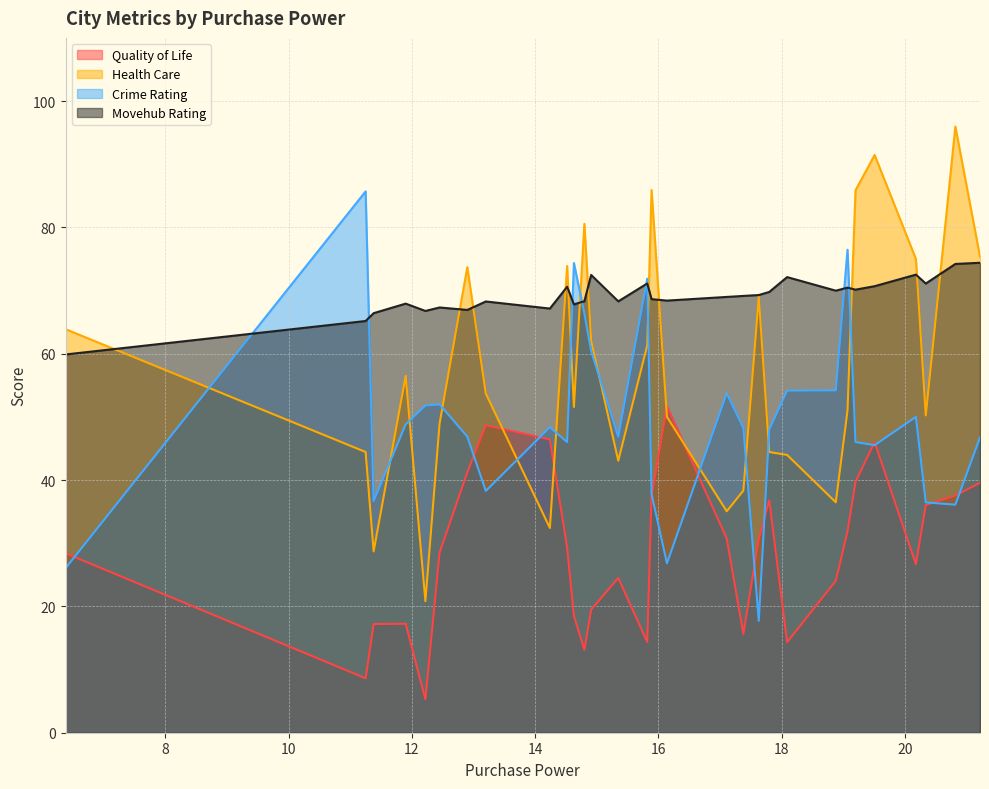

Which label corresponds to the smallest value in the chart?

12.22